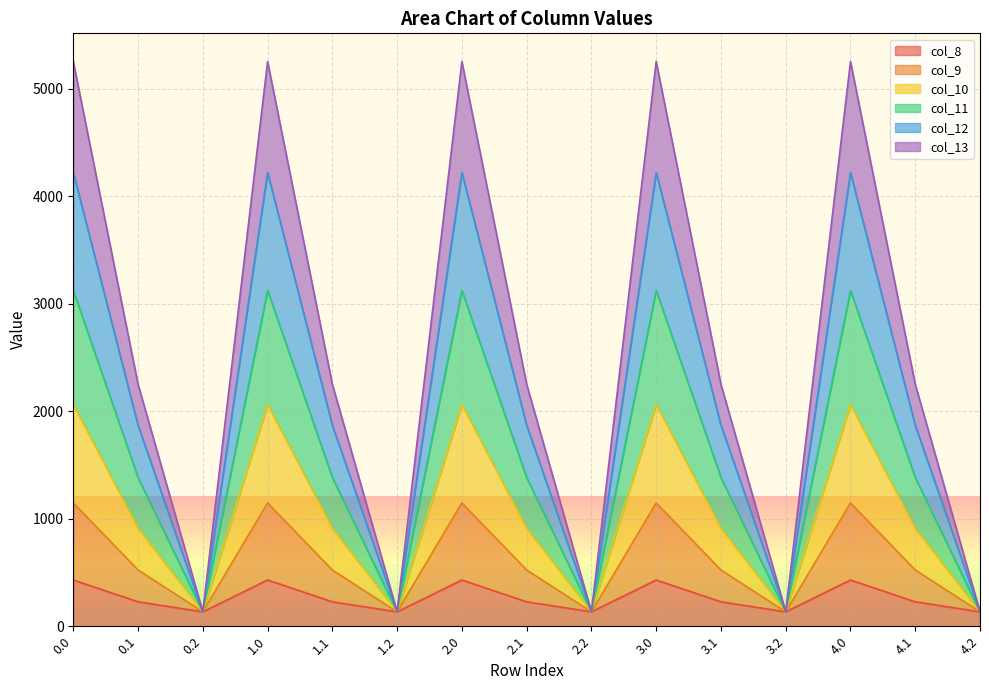

The value of col_8 at 0.2 is 134.2. True or false?

True